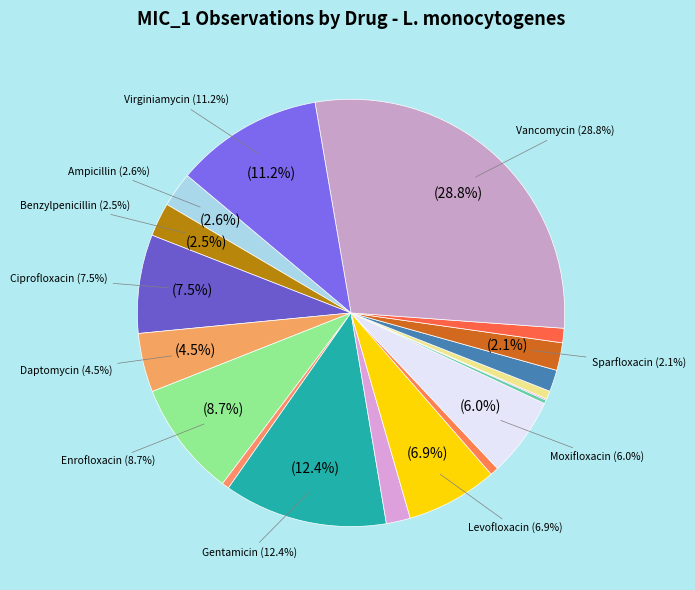

What is the change in value from Ampicillin to Lincomycin?

-29